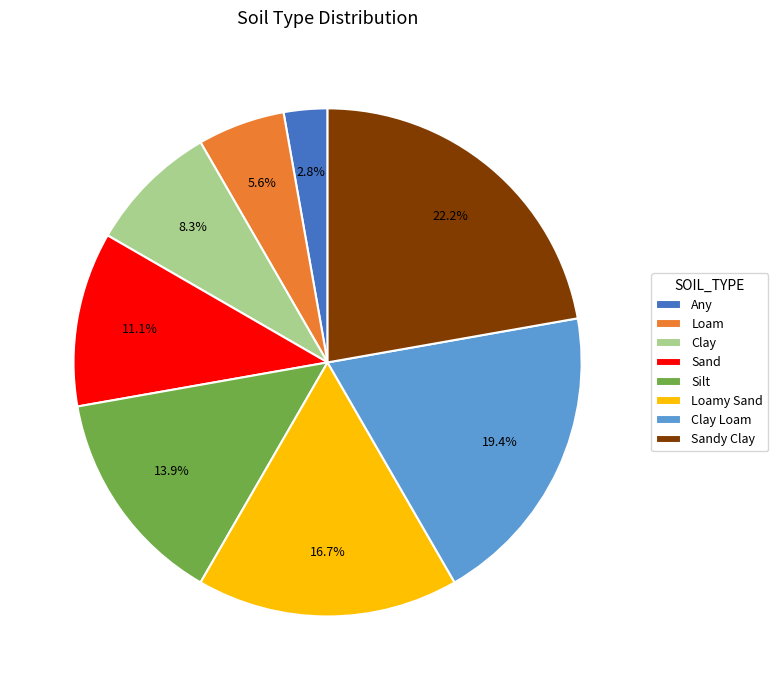

Is the sum of Sand and Clay Loam greater than half?

No